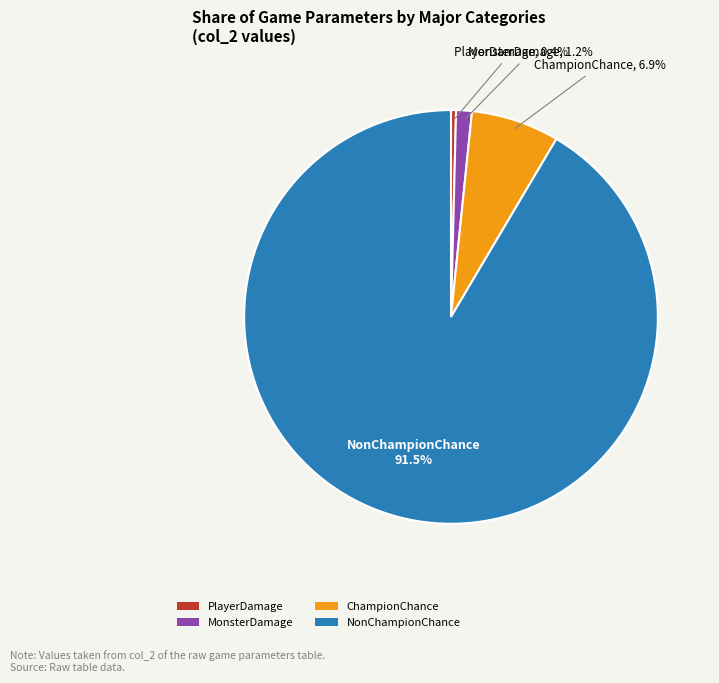

Which has a higher value, PlayerDamage or NonChampionChance?

NonChampionChance